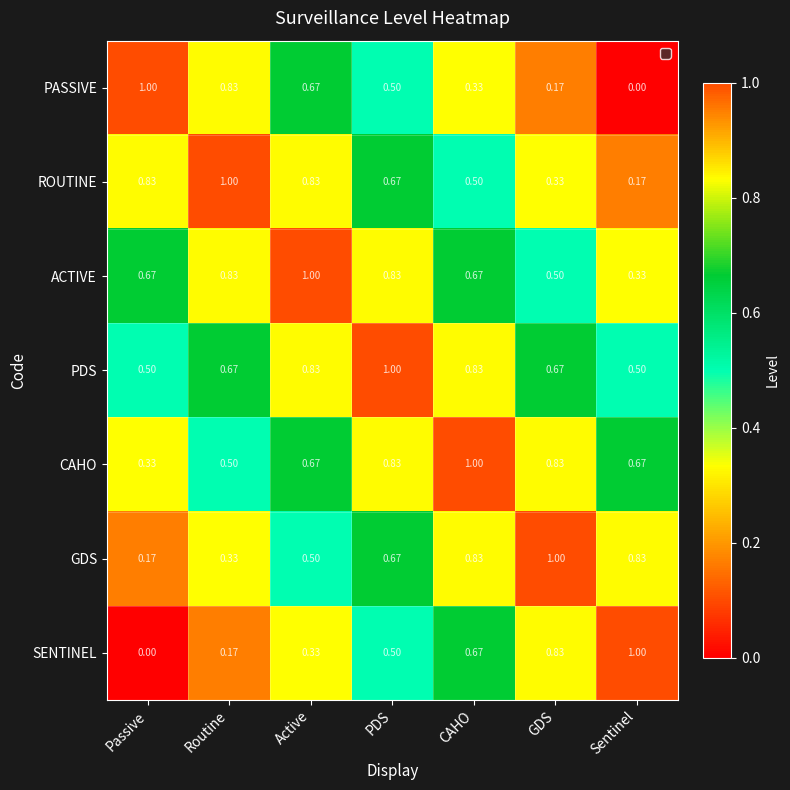

How many distinct data groups are displayed?

7